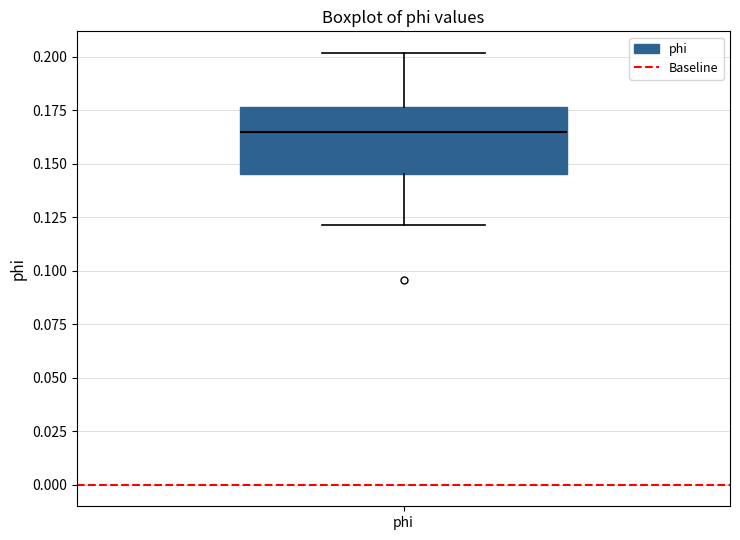

Where does the lower whisker of the box for phi end on the y-axis? The values are not printed on the chart, so give them approximately, as read against the axis.

0.120